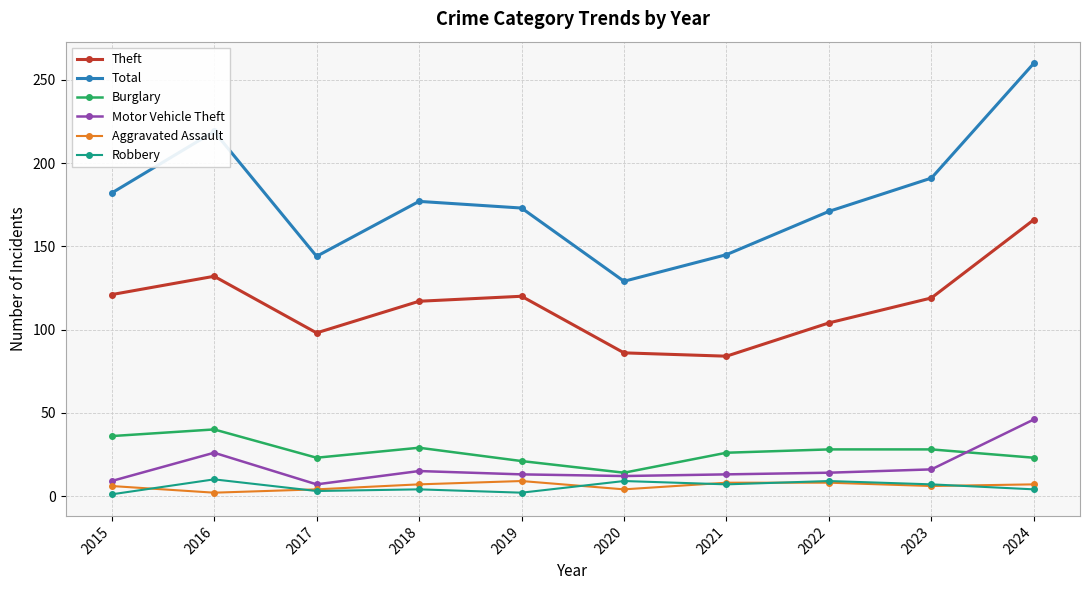

What is the sum of the Aggravated Assault values at 2016 and 2019?

11